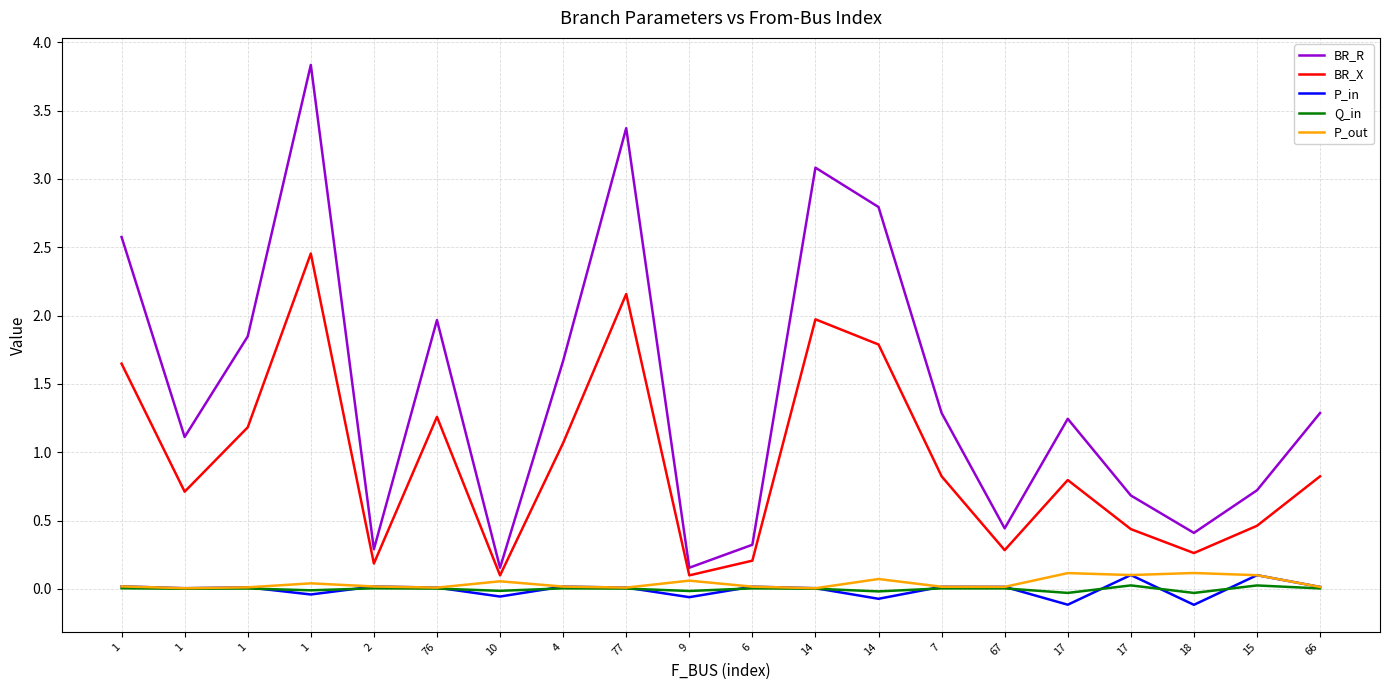

In Q_in, how many points are lower than both neighbors (excluding endpoints)?

7